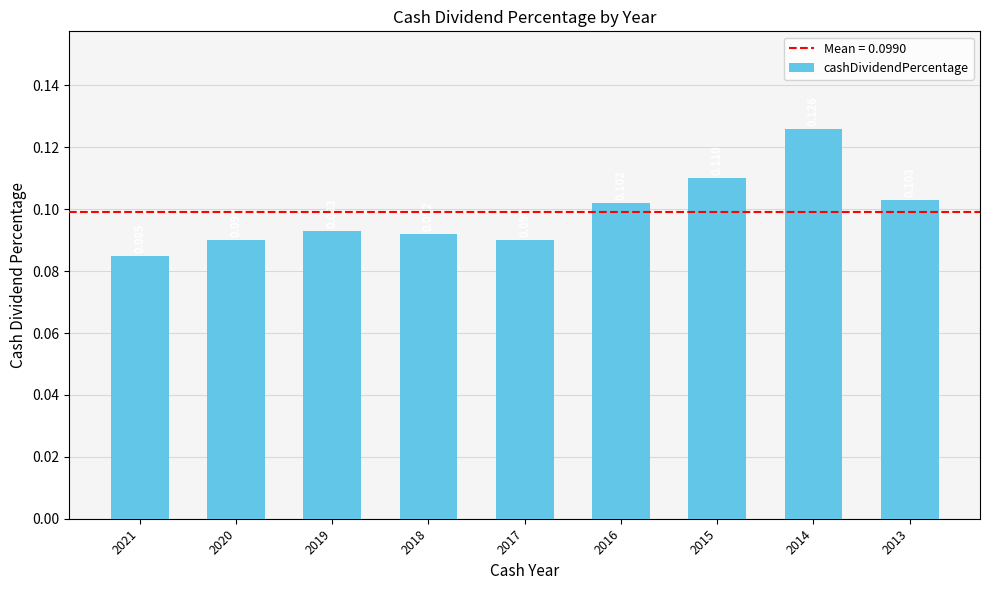

The value at 2021 is 0.1. True or false?

True